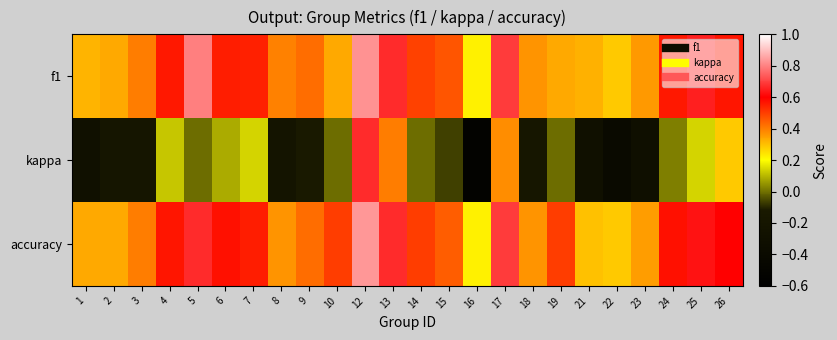

Which has a higher value, 3 or 7?

7